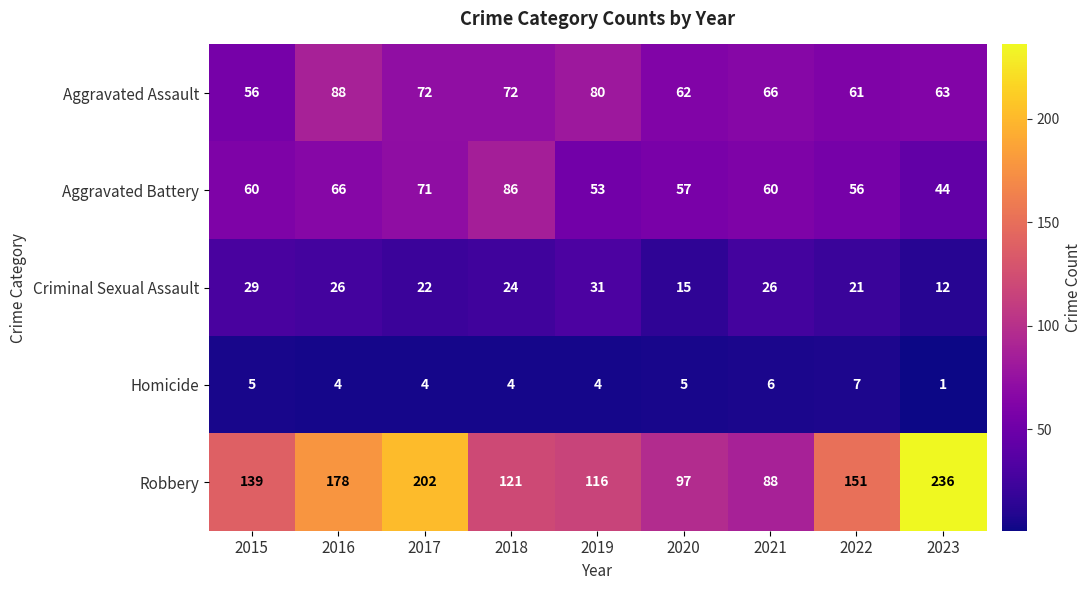

At which label does Criminal Sexual Assault first exceed 24?

2015